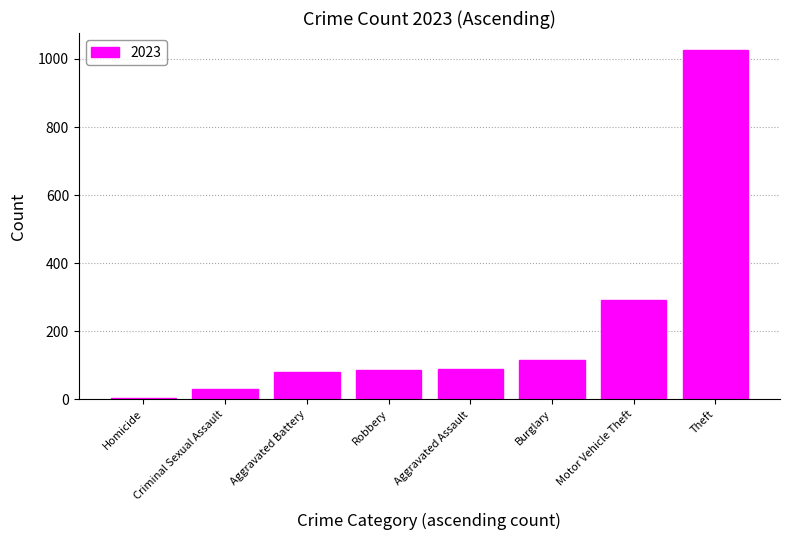

What is the sum of the values at Burglary and Motor Vehicle Theft?

407